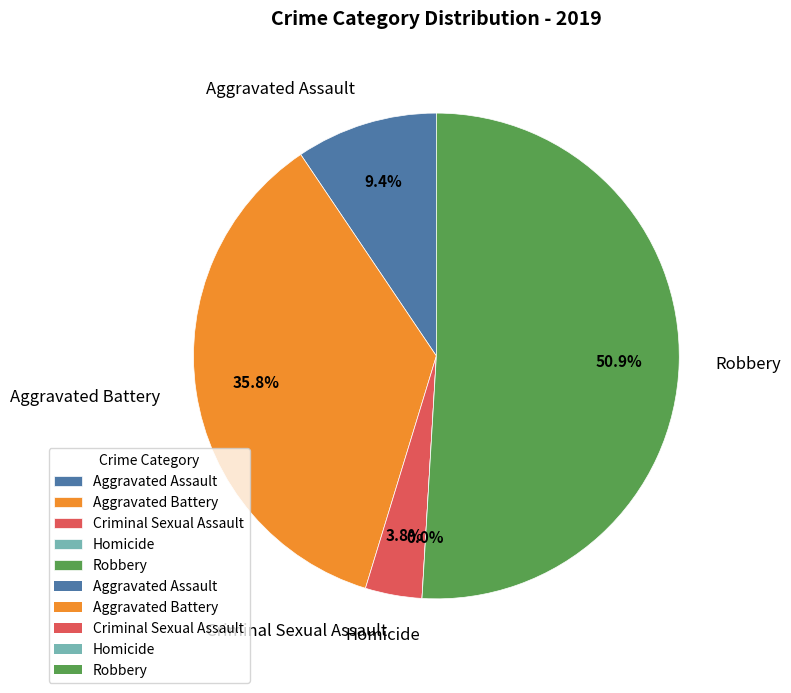

Count the number of slices in the pie.

5